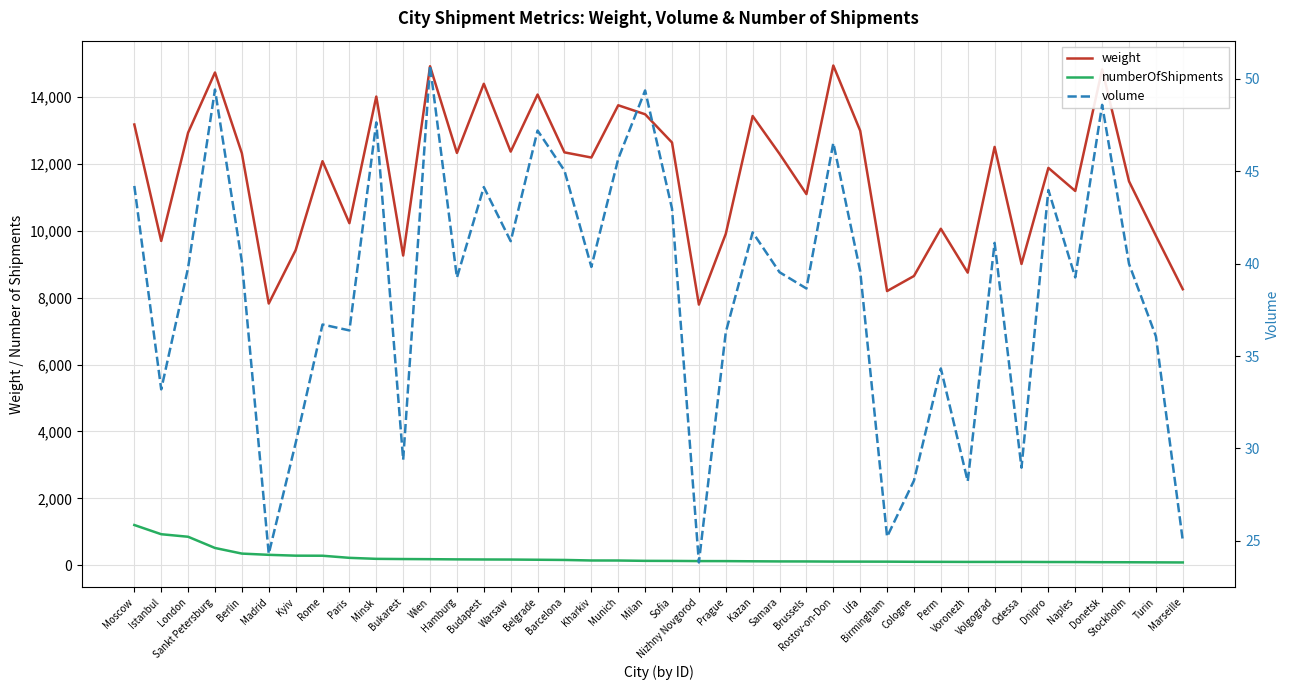

What is the difference between the numberOfShipments values at Marseille and Samara?

31.0